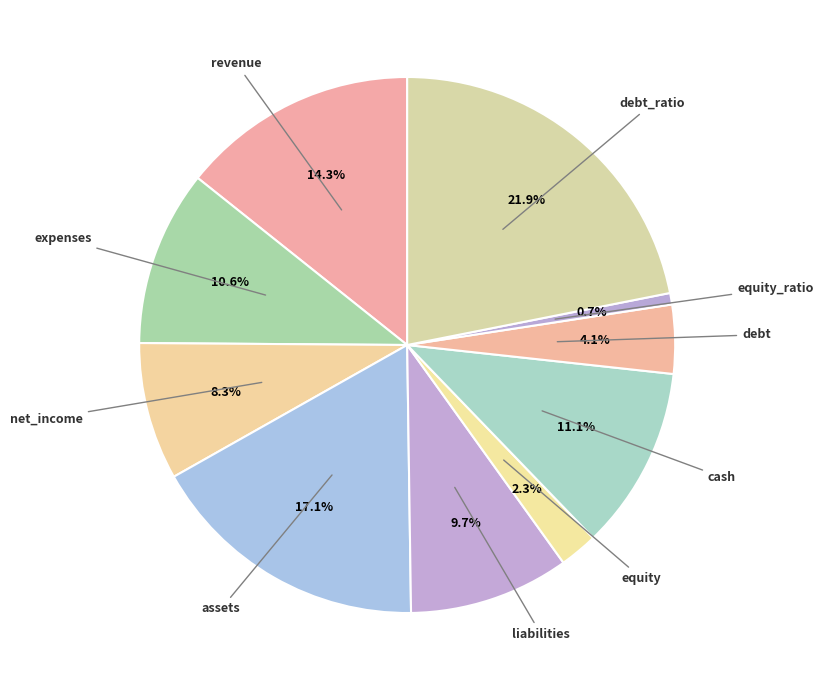

Count the number of slices in the pie.

10